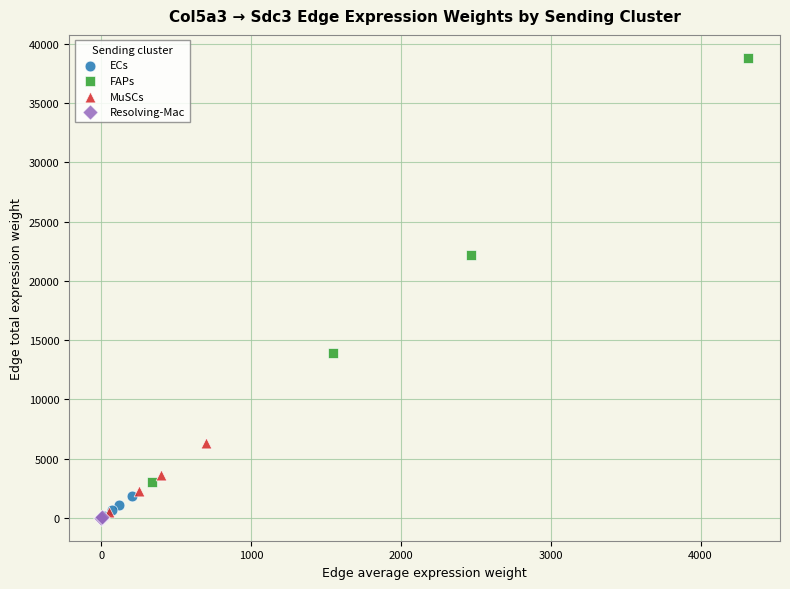

Which series reaches the maximum Y coordinate?

FAPs